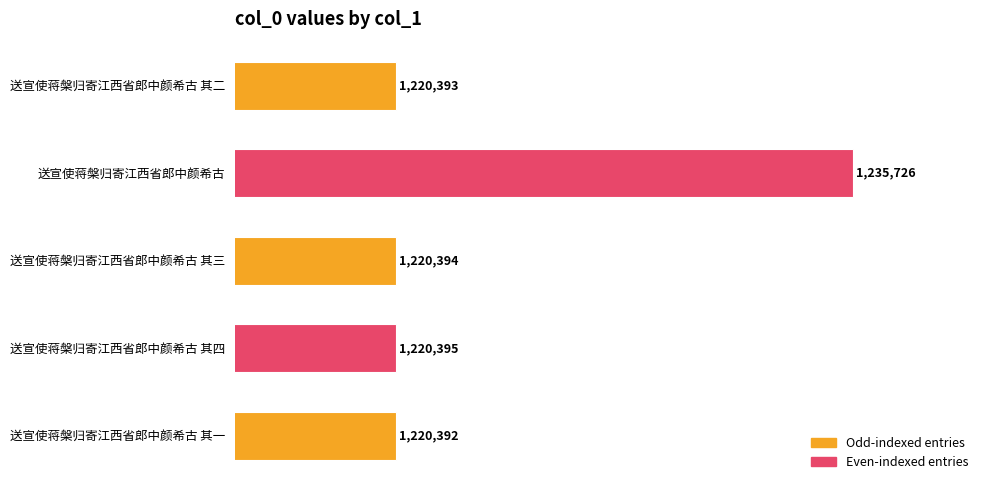

How many bars are there in total?

5